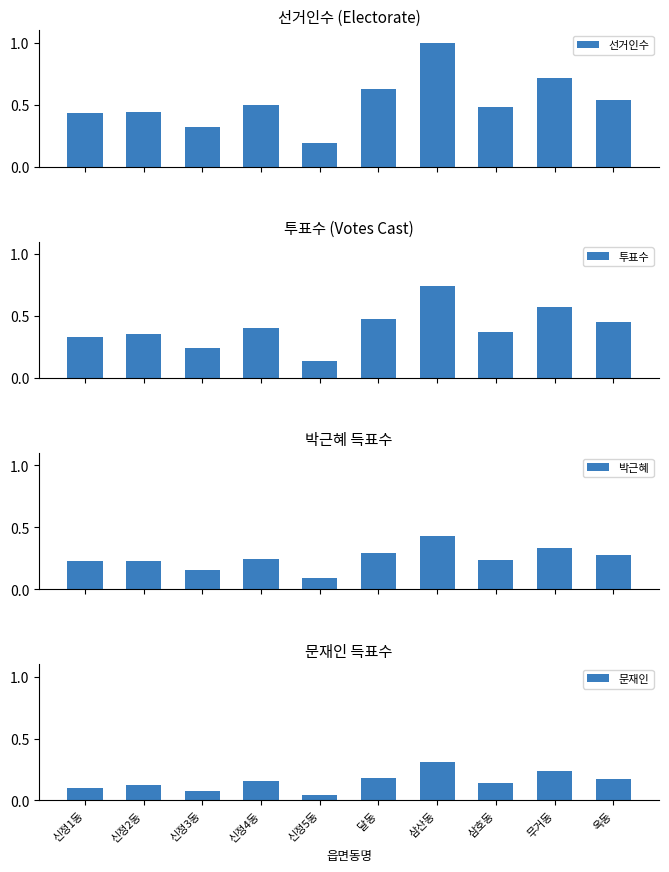

At which label does 문재인 reach its peak?

삼산동